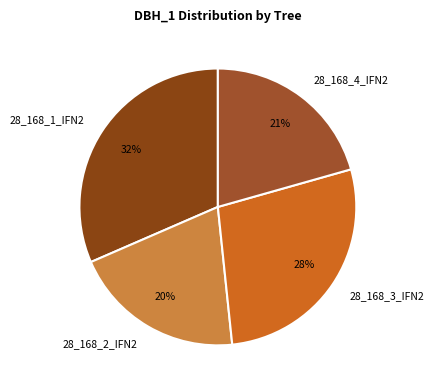

Does 28_168_2_IFN2 account for over 50% of the chart?

No